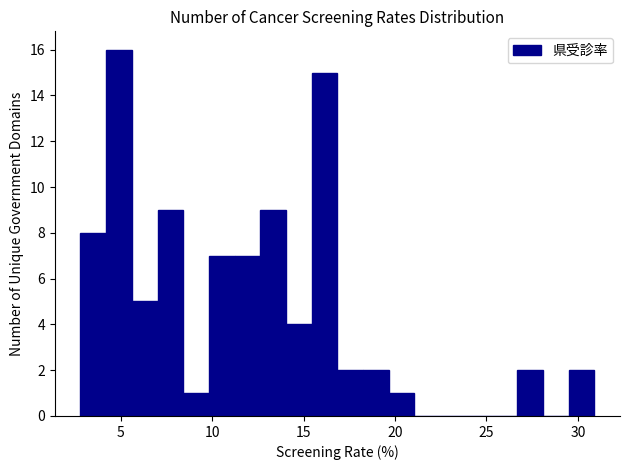

Read against the x-axis, roughly where is the centre of the tallest bar?

5.0